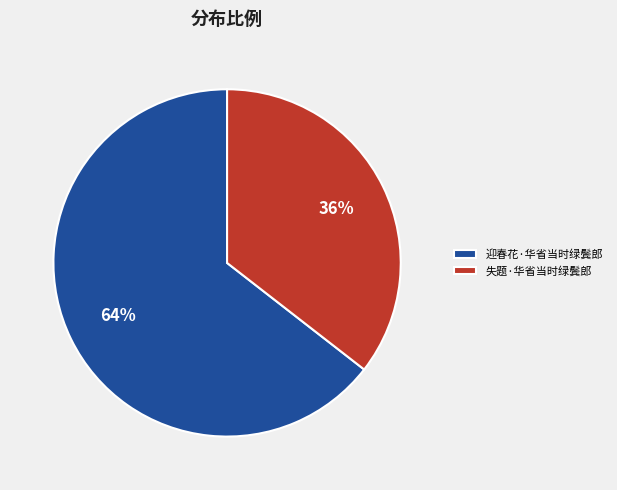

Rank the categories by value from highest to lowest.

迎春花·华省当时绿鬓郎, 失题·华省当时绿鬓郎